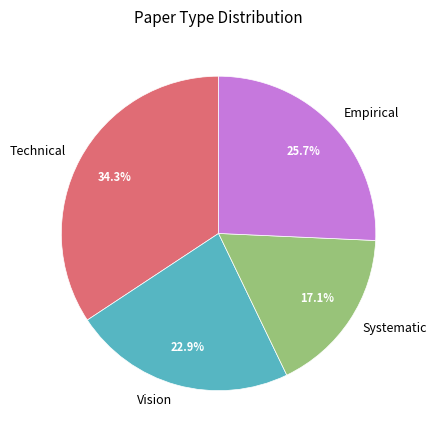

True or false: Technical accounts for 29% of the total.

False